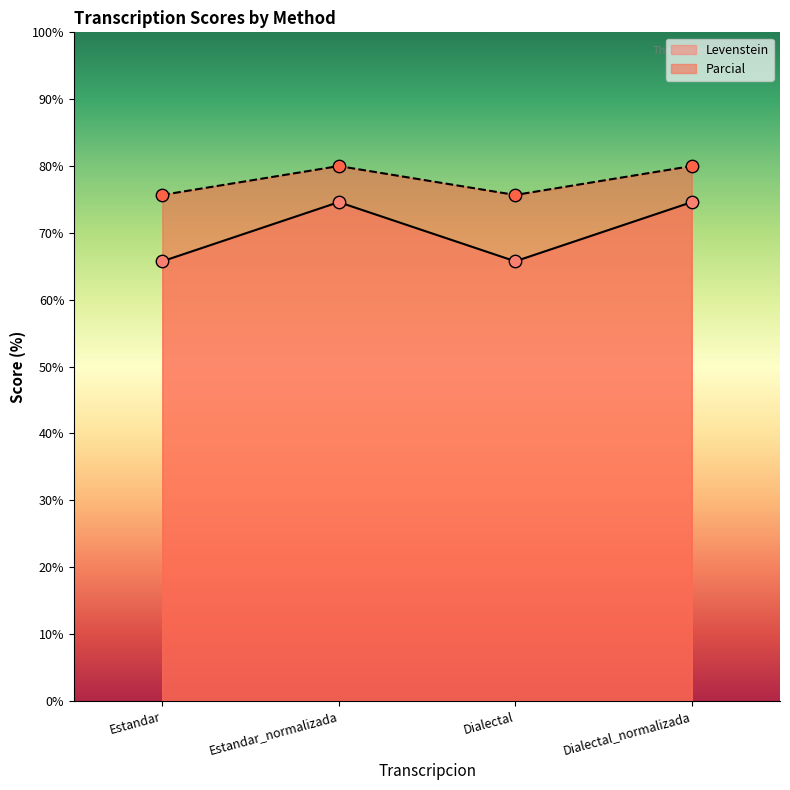

What is the total value across all series at Dialectal_normalizada?

154.6